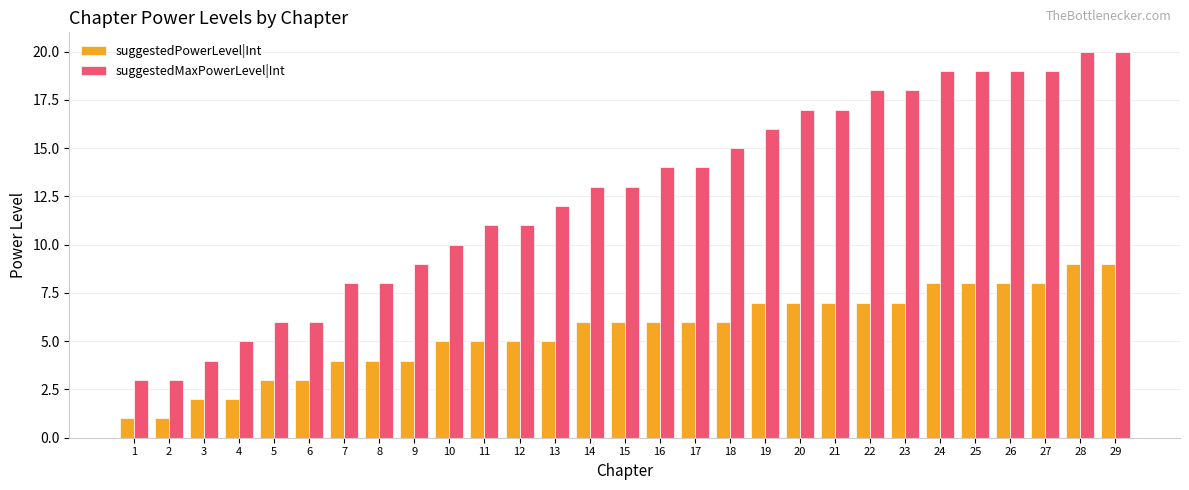

Rank the series by their maximum value, from highest to lowest.

suggestedMaxPowerLevel|Int, suggestedPowerLevel|Int